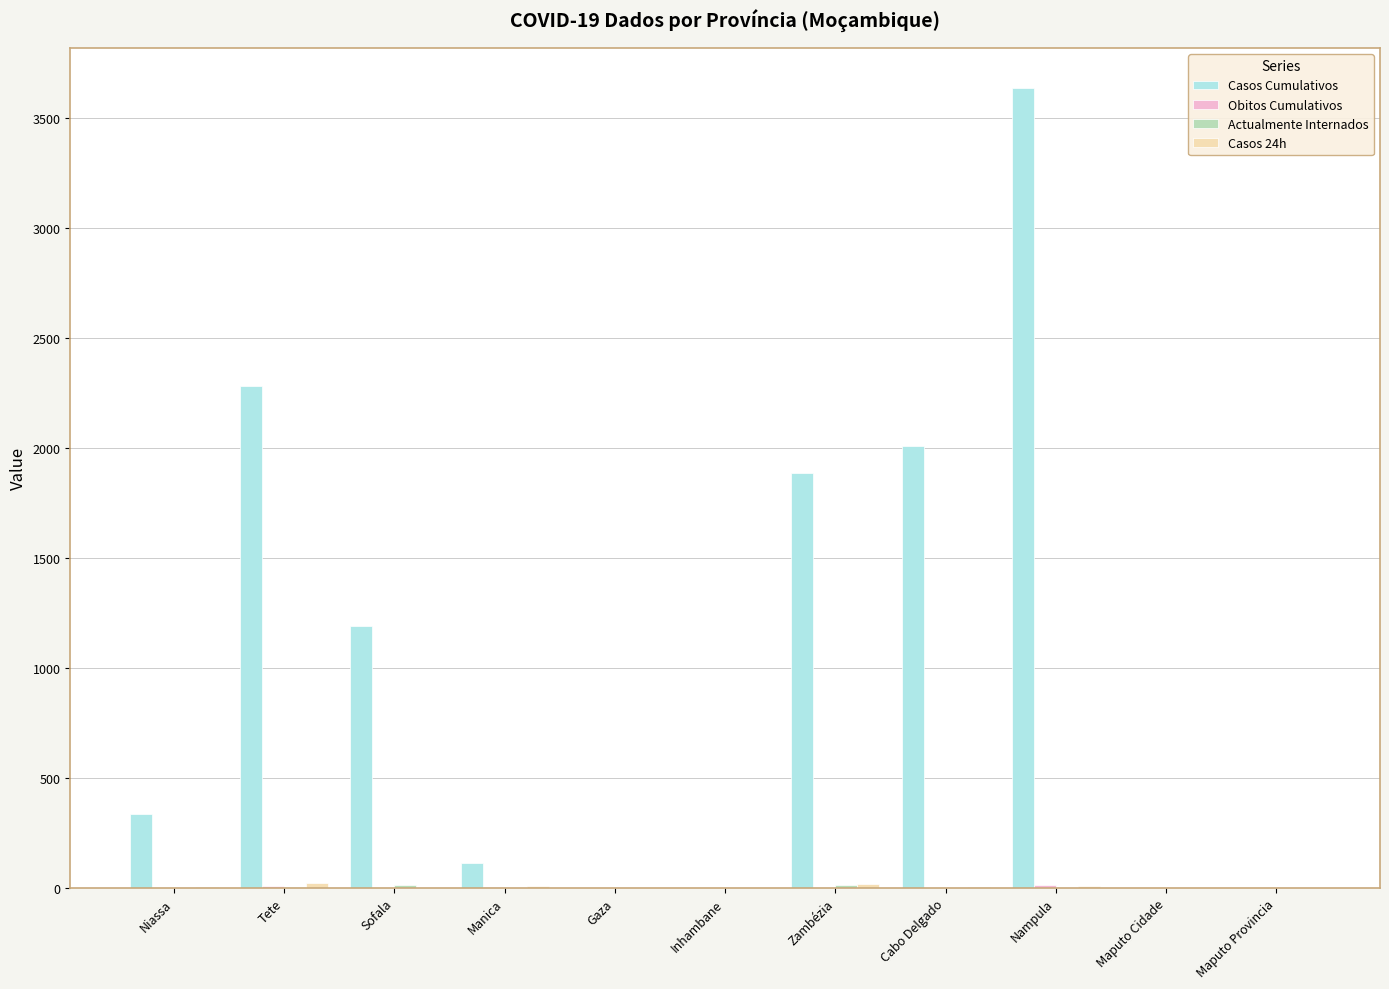

Does the chart contain stacked bars?

No